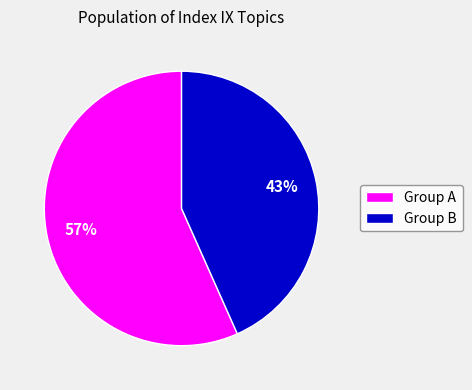

To the nearest percent, what is the combined percentage of Group B and Group A?

100%